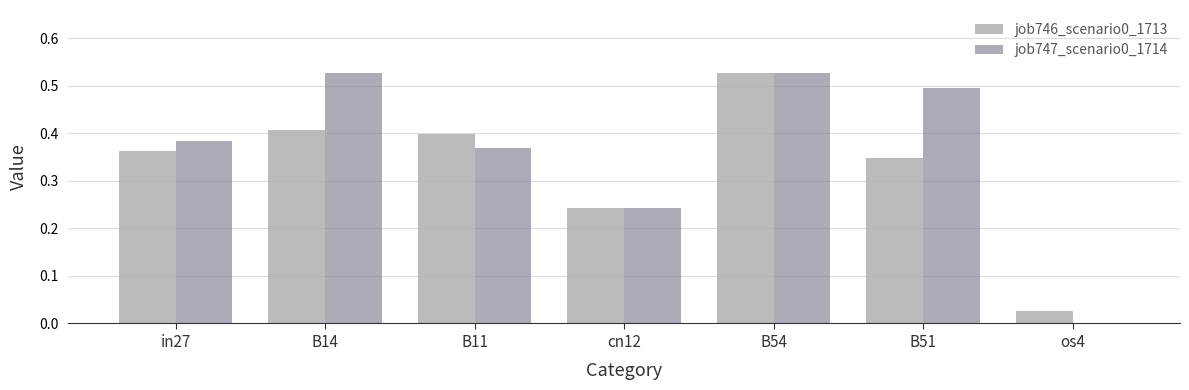

The value of job747_scenario0_1714 at os4 is -0.3. True or false?

False